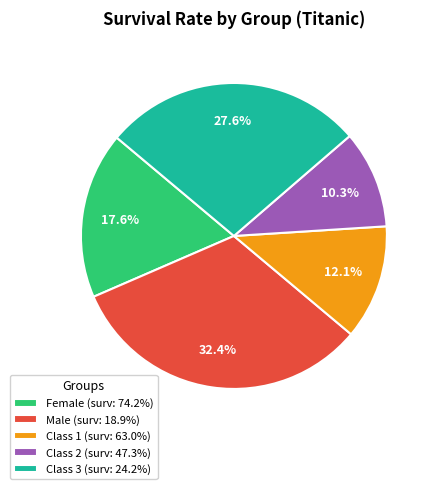

Which has a higher value, Male (surv: 18.9%) or Female (surv: 74.2%)?

Male (surv: 18.9%)